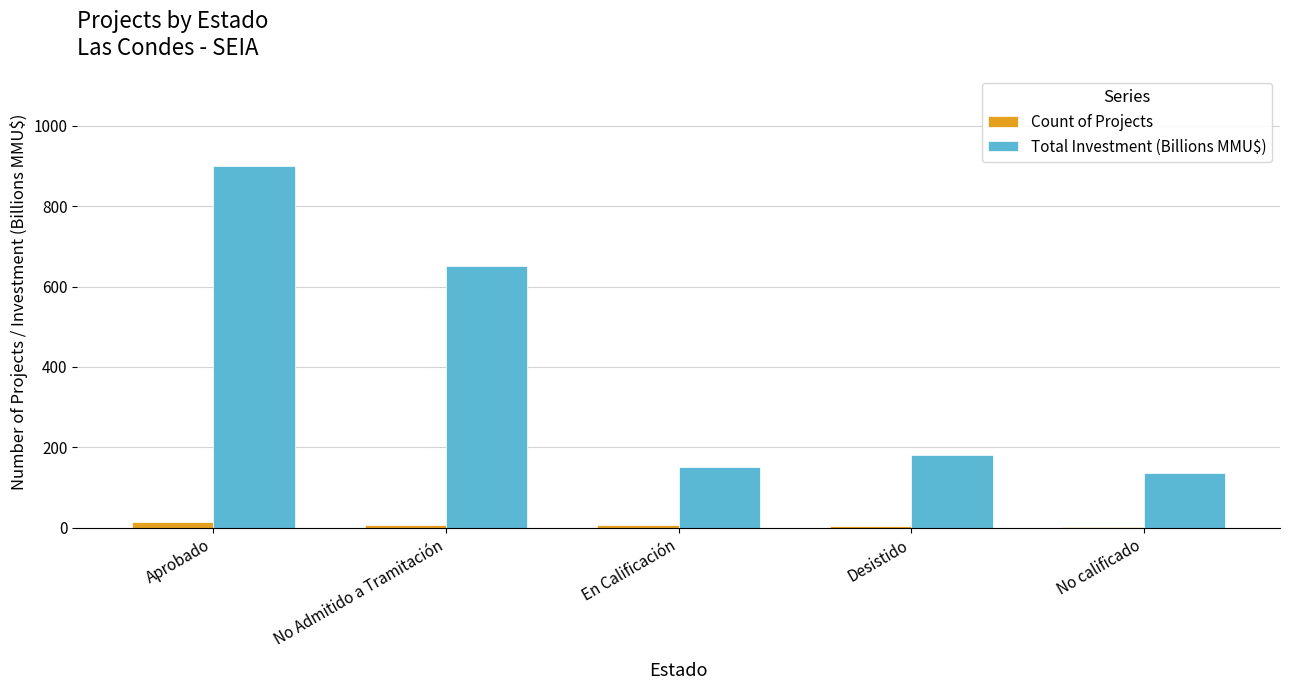

Which series changed the most between Desistido and No calificado?

Total Investment (Billions MMU$)